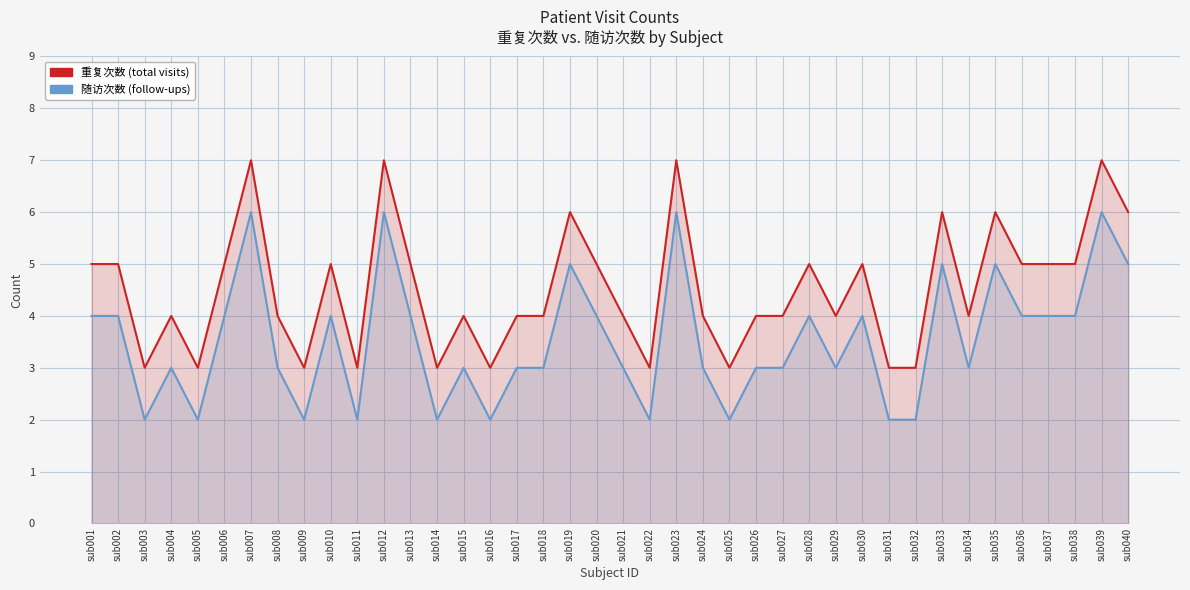

What is the value of the 随访次数(重复-1) point at the 11th from the left?

2